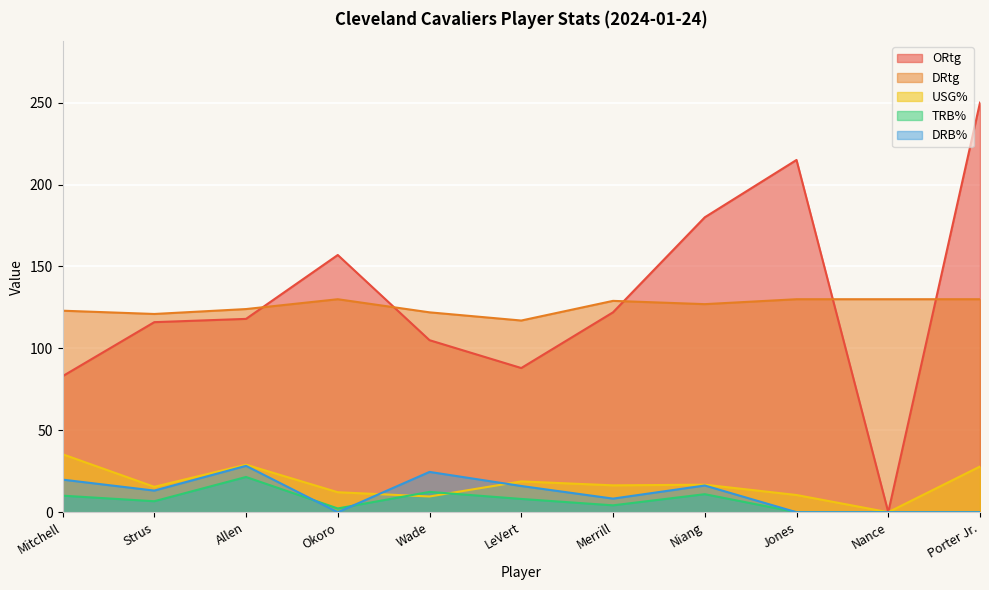

How many data points in DRB% are above 13?

6